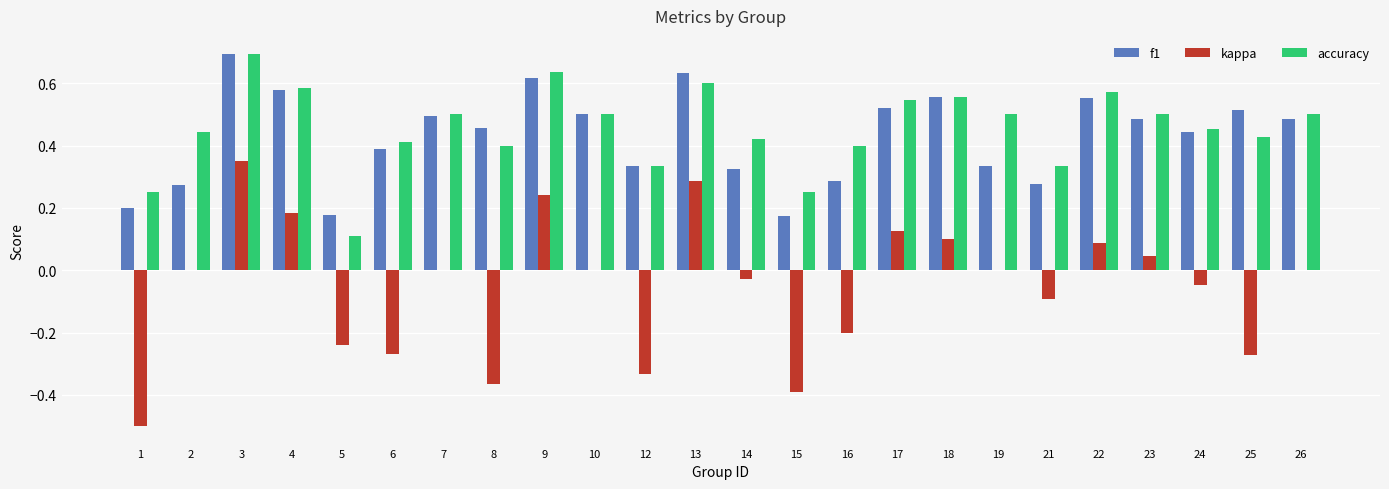

What is the maximum value shown in the chart?

0.7